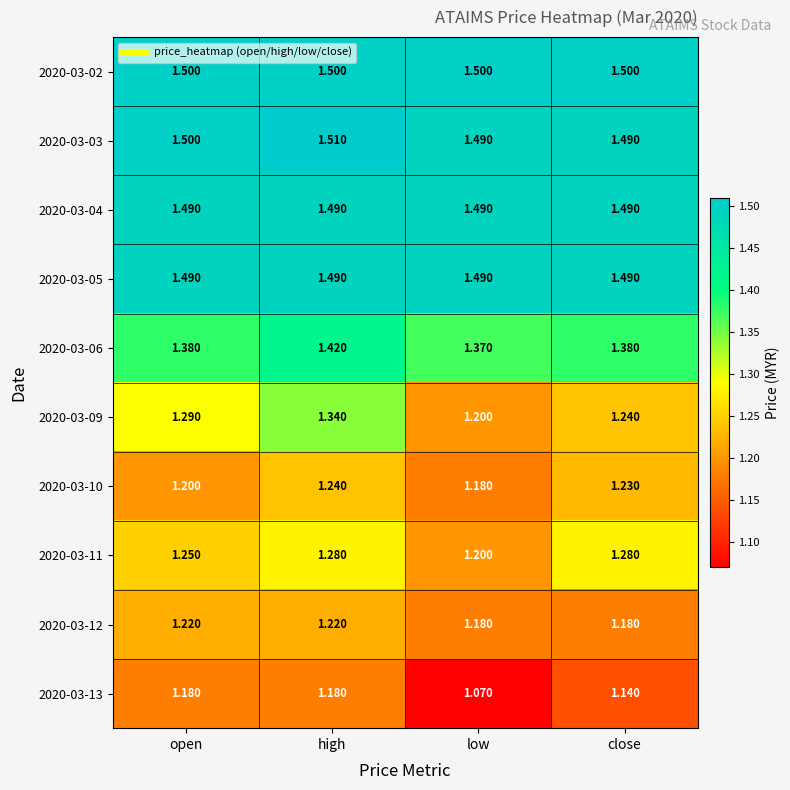

At which category does the chart reach its peak across all series?

high